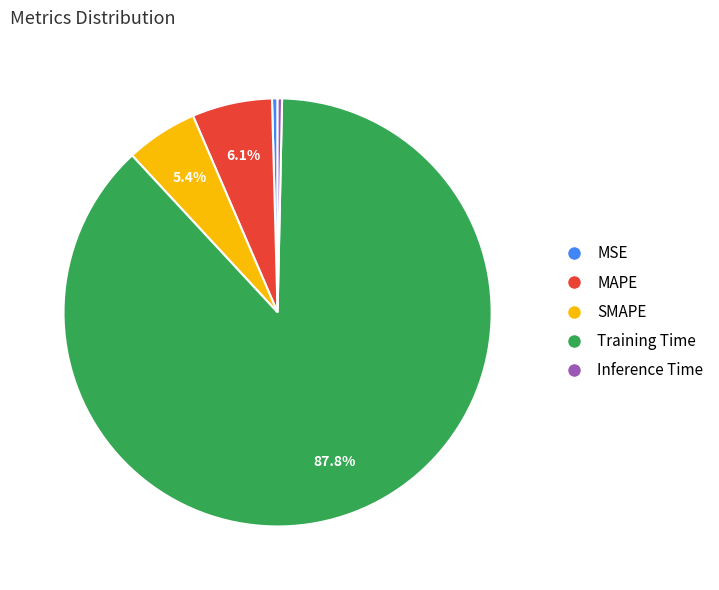

Does any single category account for the majority?

Yes